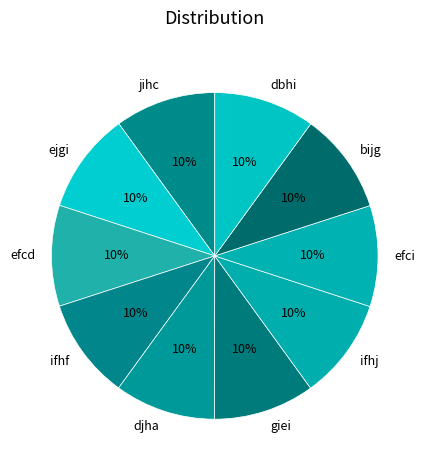

Does ifhf represent more than half of the total?

No